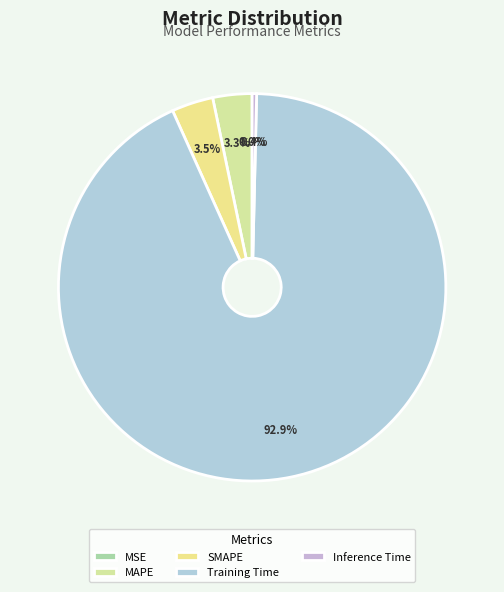

Is the sum of MSE and Training Time greater than half?

Yes